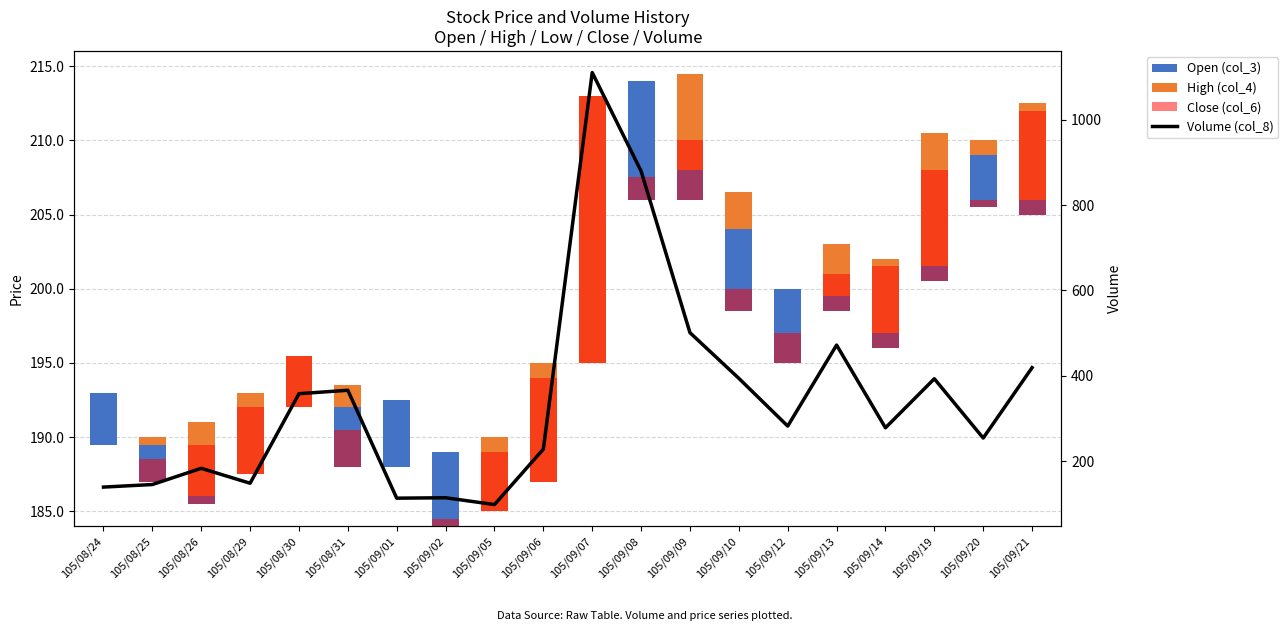

List the labels in order of Close (col_6) value, largest first.

105/09/07, 105/09/19, 105/09/06, 105/09/21, 105/09/14, 105/08/29, 105/08/26, 105/09/05, 105/09/09, 105/08/30, 105/08/31, 105/09/13, 105/09/12, 105/08/25, 105/09/08, 105/09/10, 105/09/02, 105/09/20, 105/08/24, 105/09/01